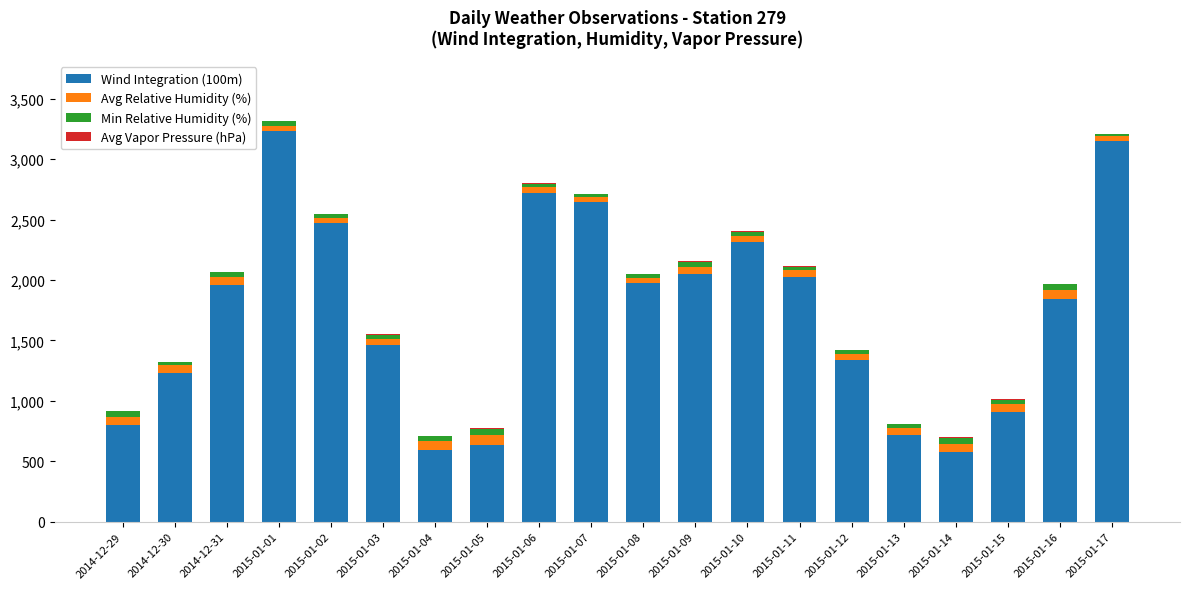

At which label does Wind Integration (100m) reach its peak?

2015-01-01